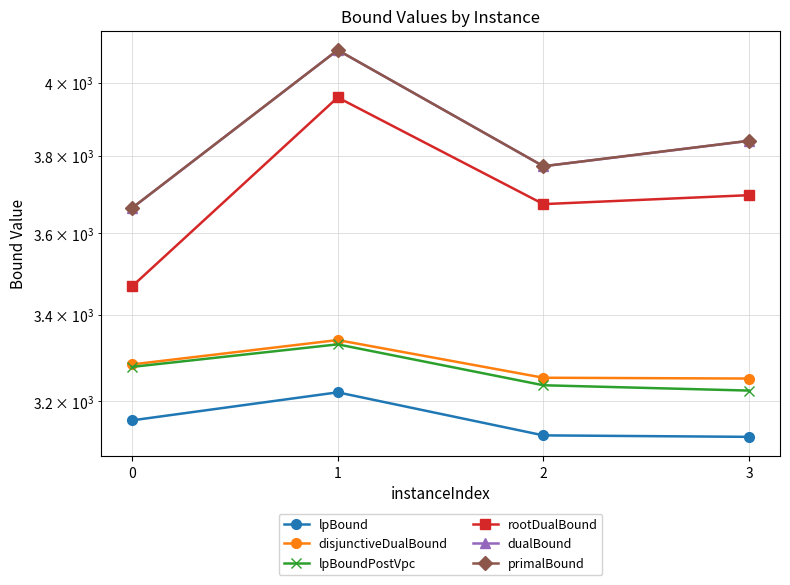

True or false: dualBound and lpBoundPostVpc intersect in this chart.

False